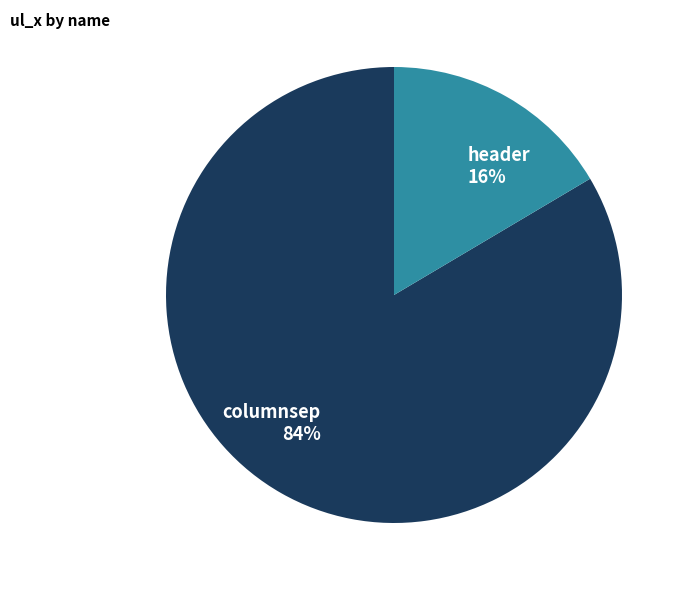

Is the sum of columnsep 84% and header 16% greater than half?

Yes